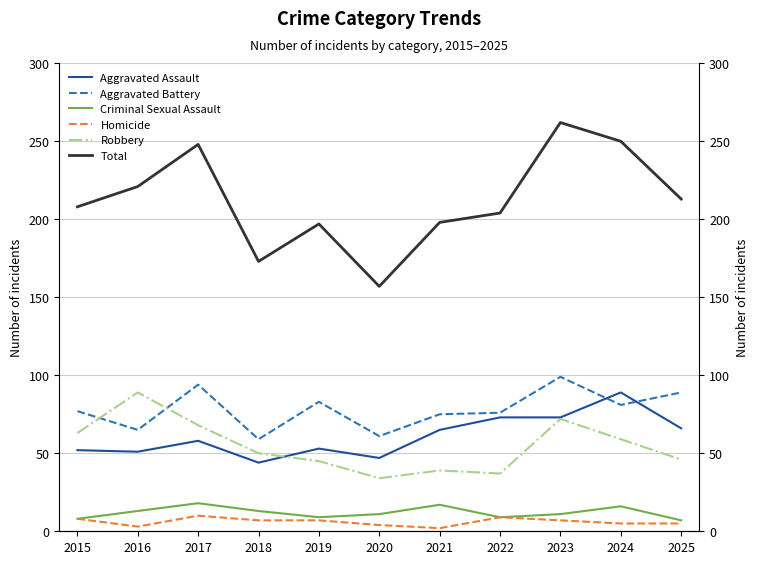

Between 2017 and 2022, which series saw the biggest shift?

Total